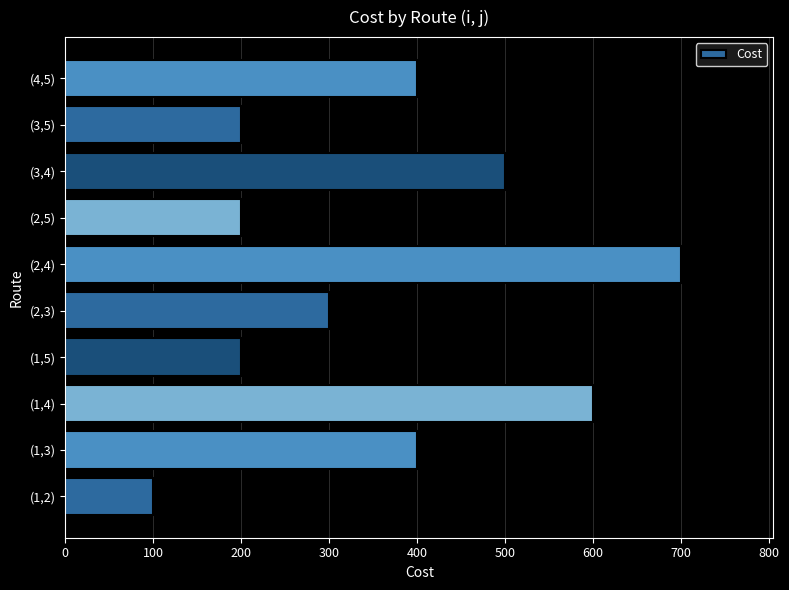

Reading bottom to top, extract all data points from this chart.

(1,2)=100	(1,3)=400	(1,4)=600	(1,5)=200	(2,3)=300	(2,4)=700	(2,5)=200	(3,4)=500	(3,5)=200	(4,5)=400